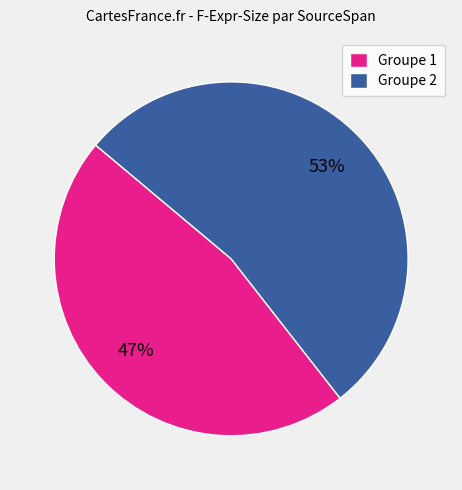

Combined, do Groupe 2 and Groupe 1 account for over 50%?

Yes